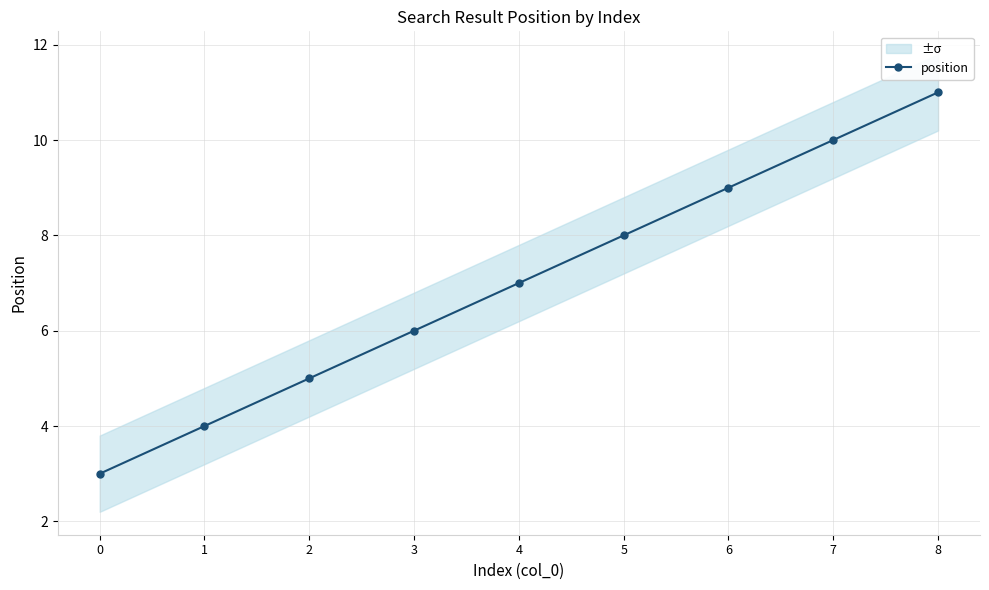

What is the value of the 6th point from the left?

8